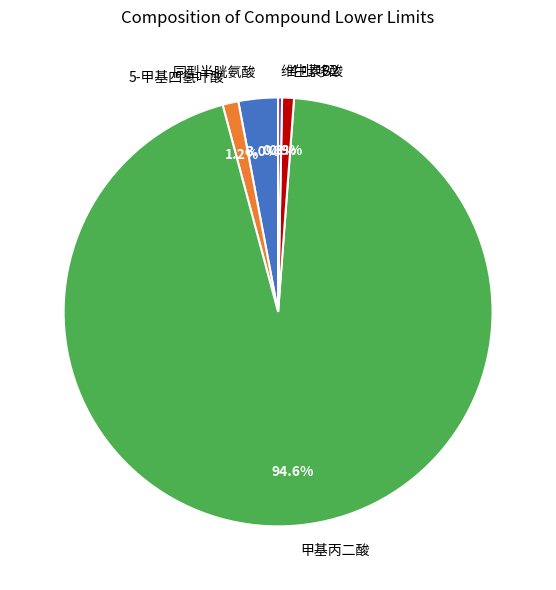

How many segments does this pie chart have?

5